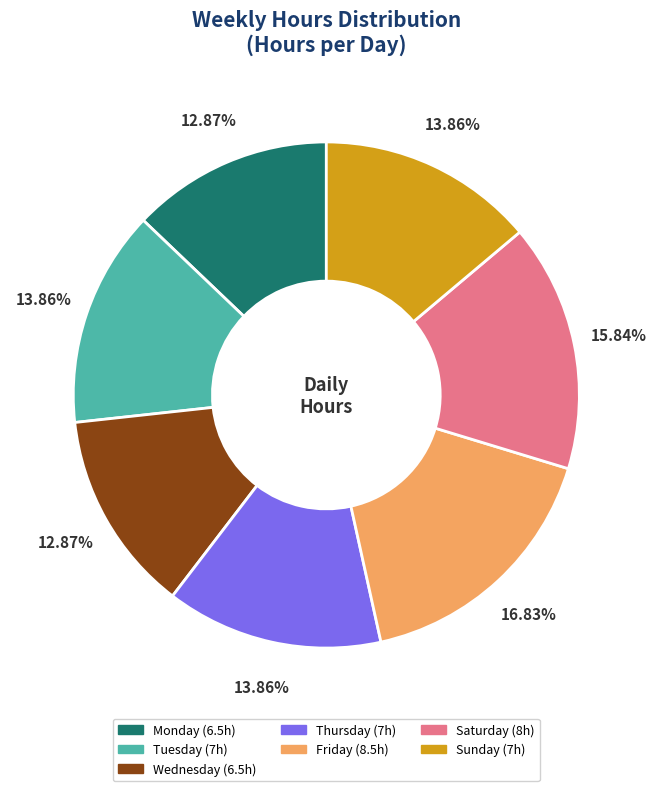

What is the largest slice in the pie chart?

Friday